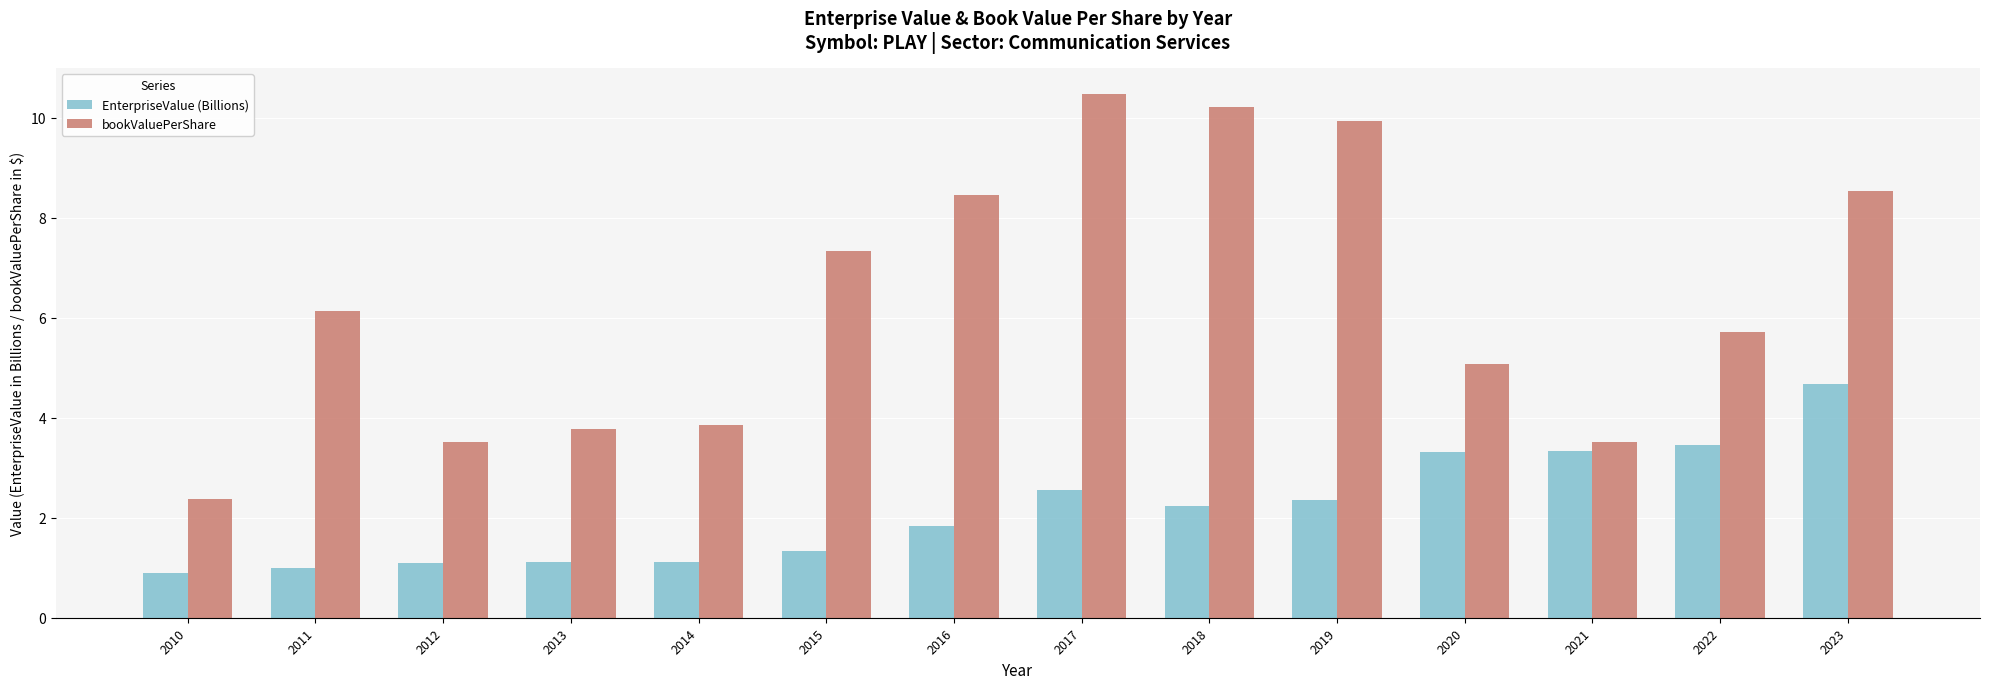

Is it true that EnterpriseValue (Billions) equals 2.4 at 2019?

True